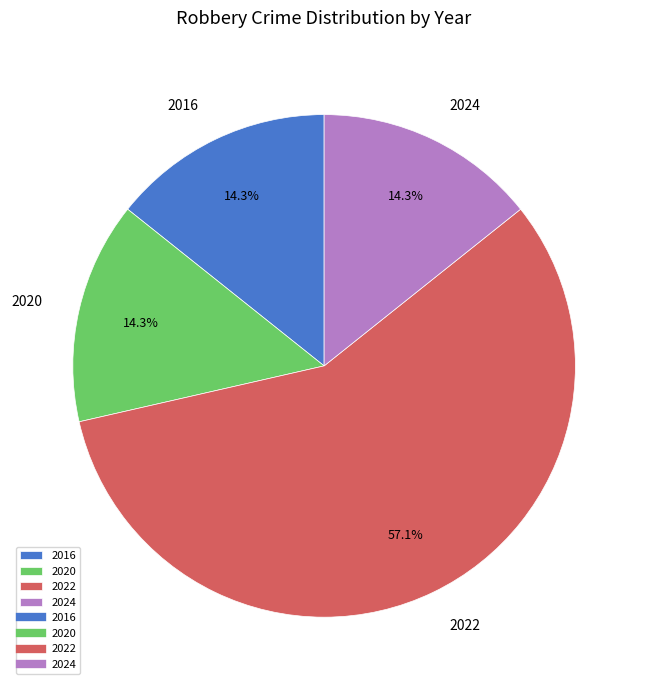

Does 2022 account for over 50% of the chart?

Yes